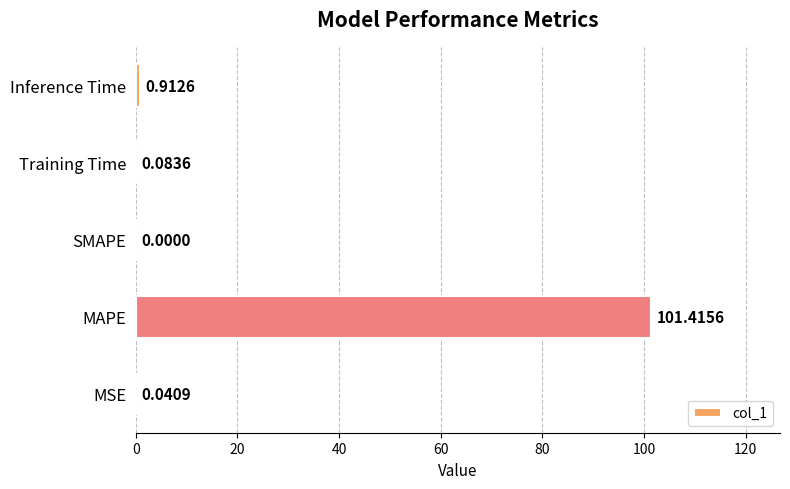

What is the change in value from MSE to MAPE?

+101.4